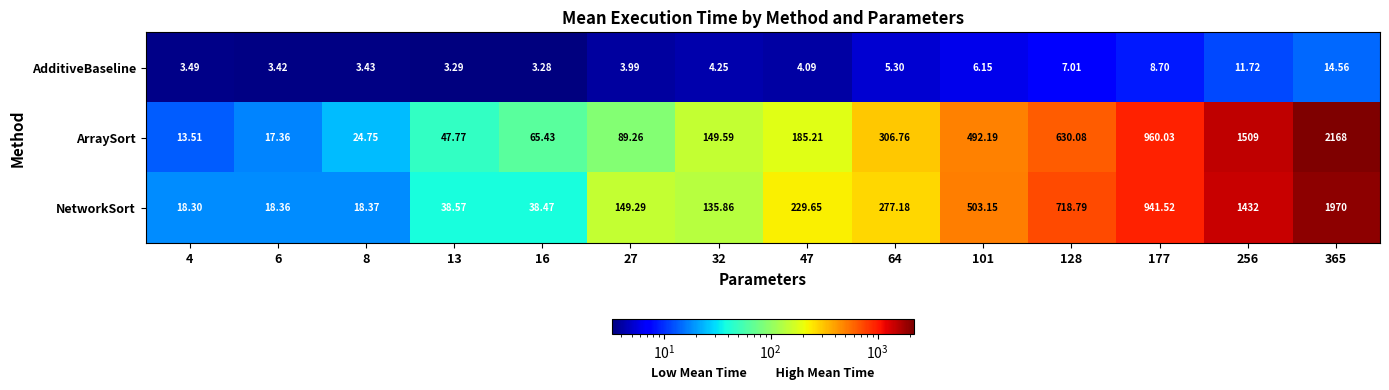

What is the maximum value shown in the chart?

2168.0